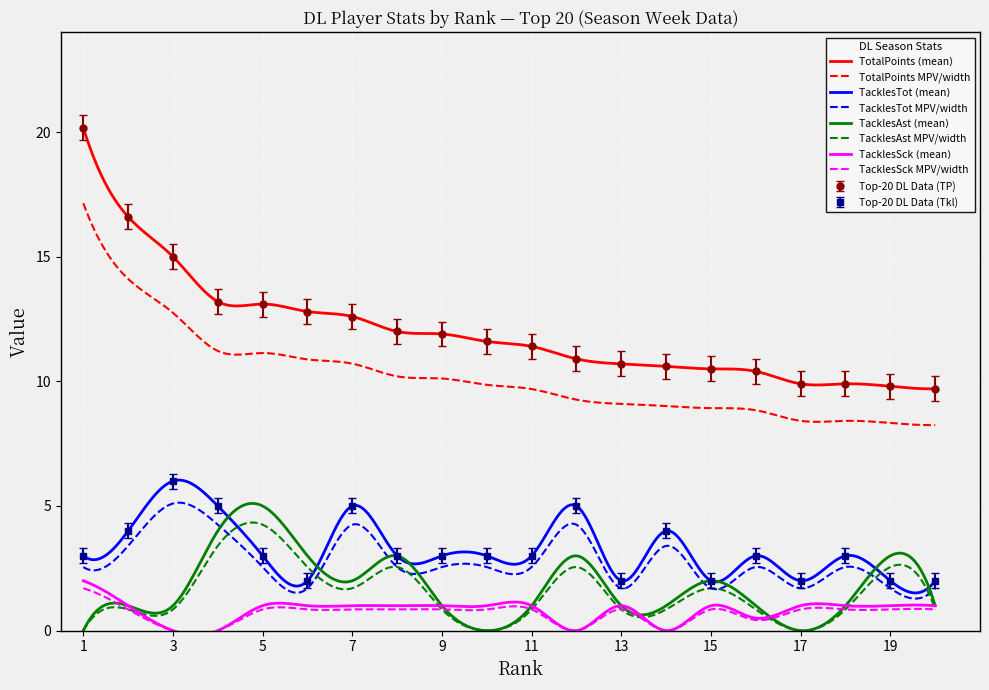

True or false: Top-20 DL Data (TP) and Top-20 DL Data (Tkl) intersect in this chart.

False